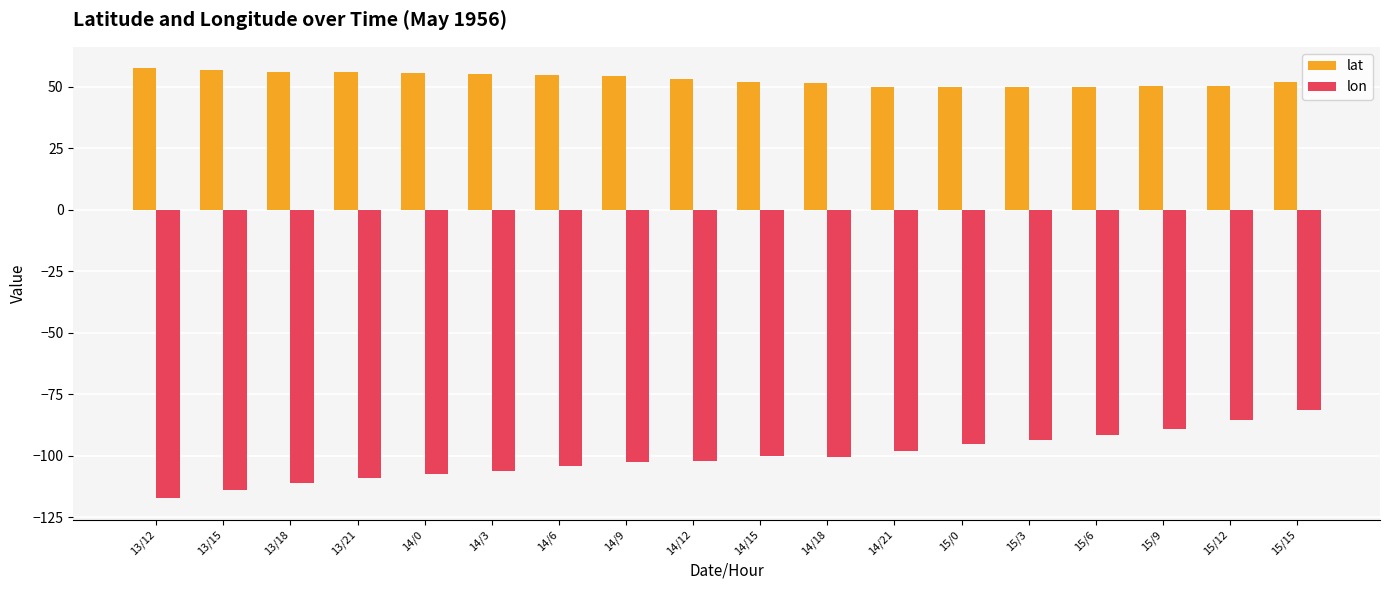

How many series are shown in this chart?

2